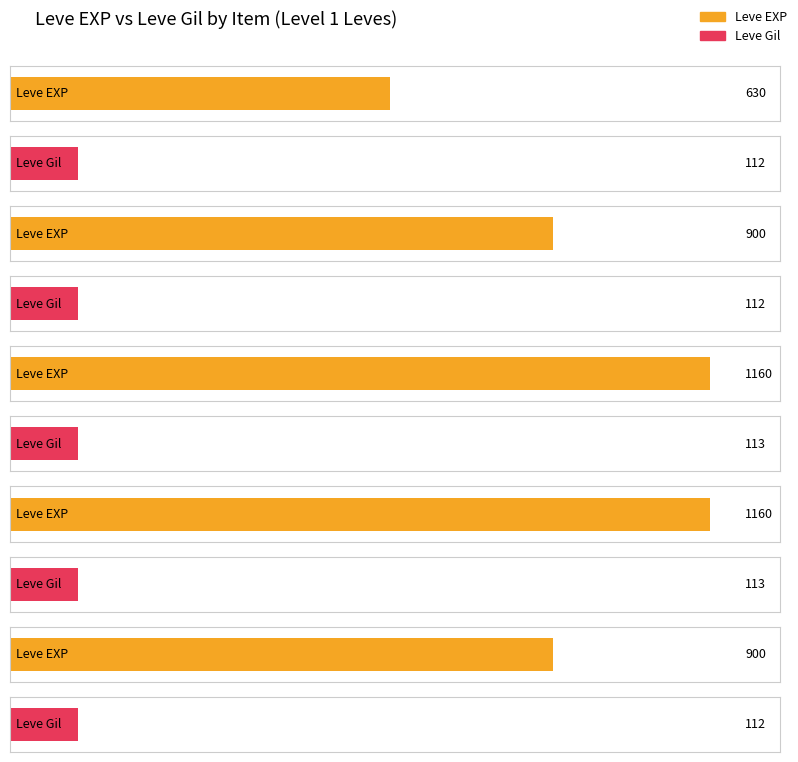

What is the value of the Leve EXP bar at the 1st from the left?

630